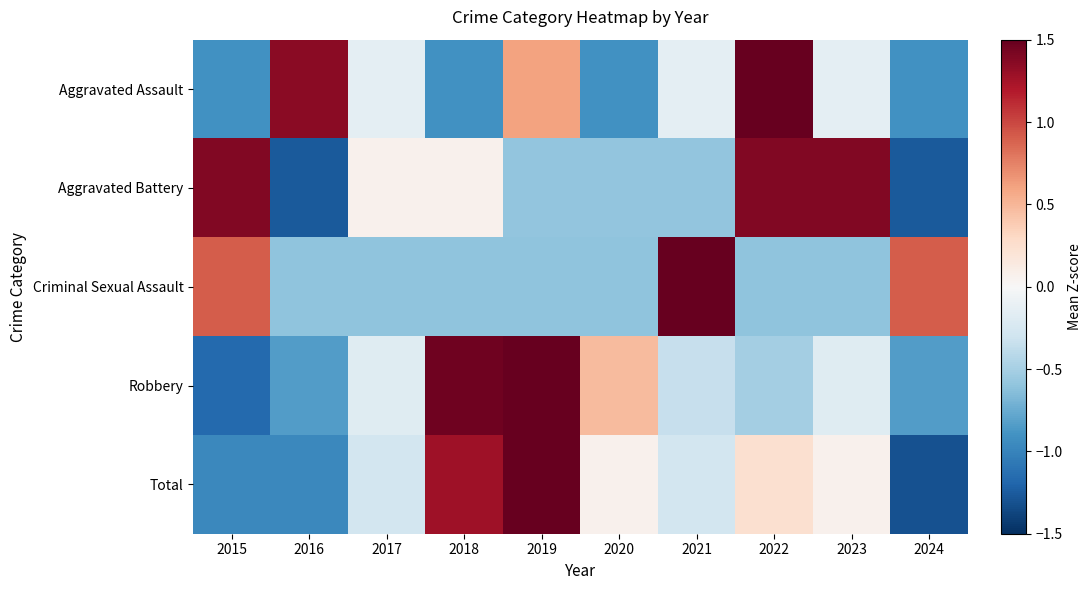

Rank the series at 2018 from highest to lowest value.

Robbery, Total, Aggravated Battery, Criminal Sexual Assault, Aggravated Assault